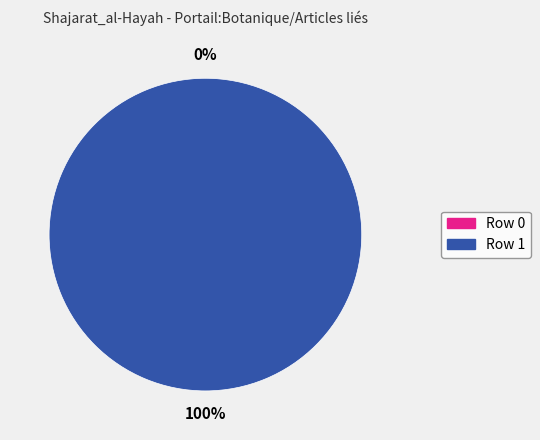

True or false: Row 1 accounts for 99% of the total.

False